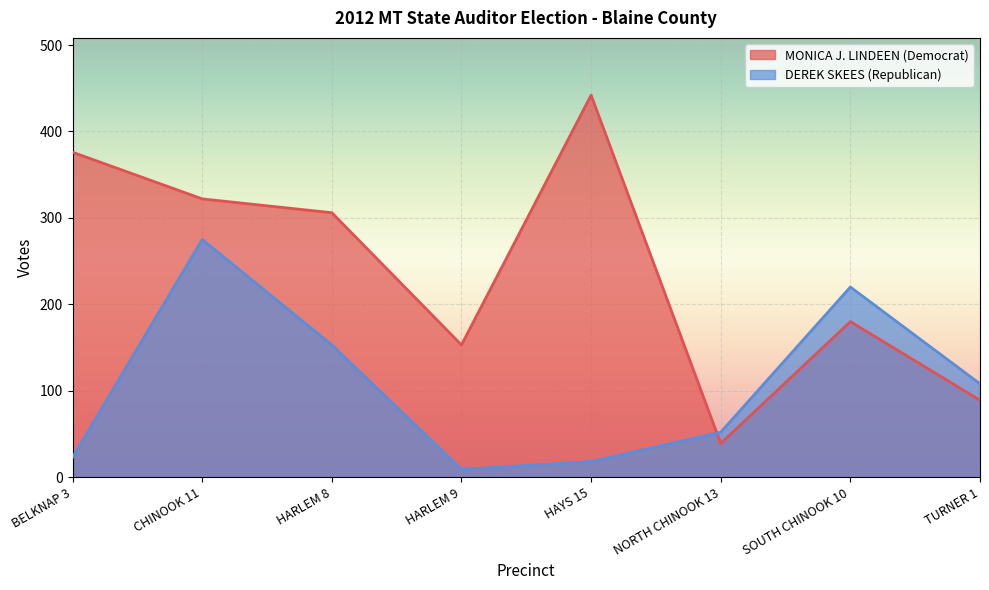

Between which two adjacent categories do DEREK SKEES (Republican) and MONICA J. LINDEEN (Democrat) first intersect?

HAYS 15 and NORTH CHINOOK 13